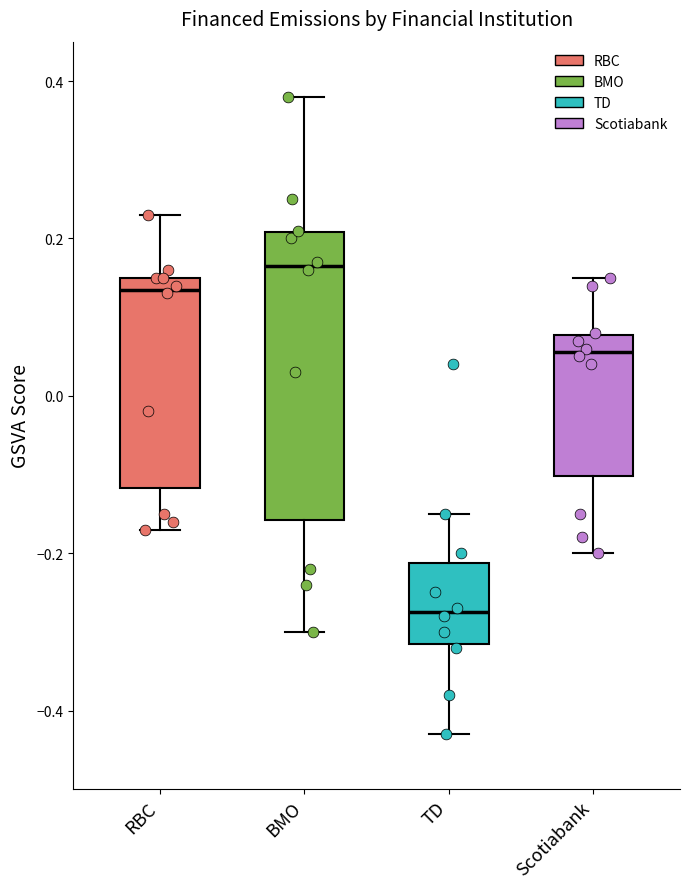

Which box has the lowest median line?

TD